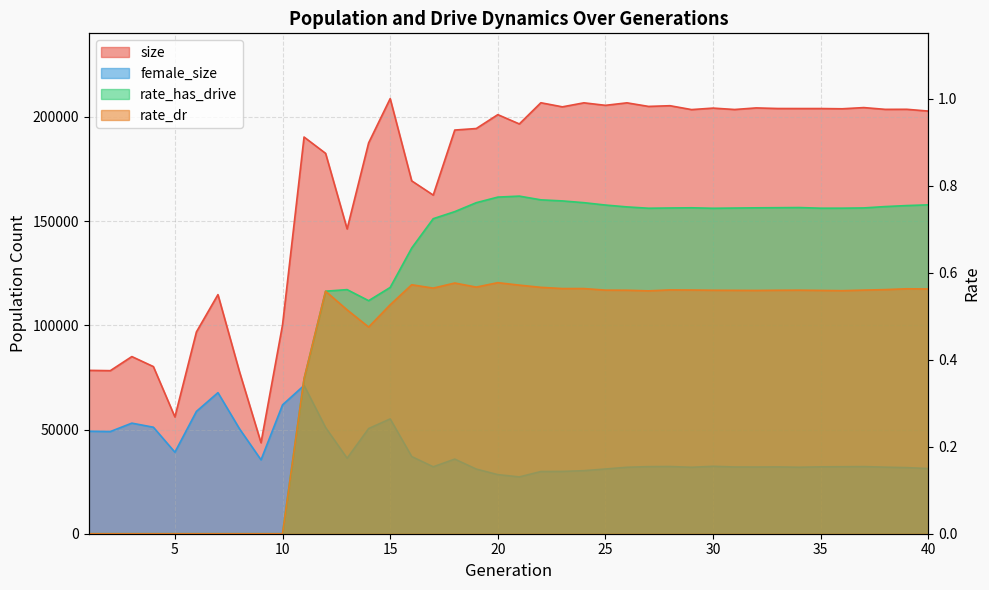

Between 20 and 23, which series saw the biggest shift?

size